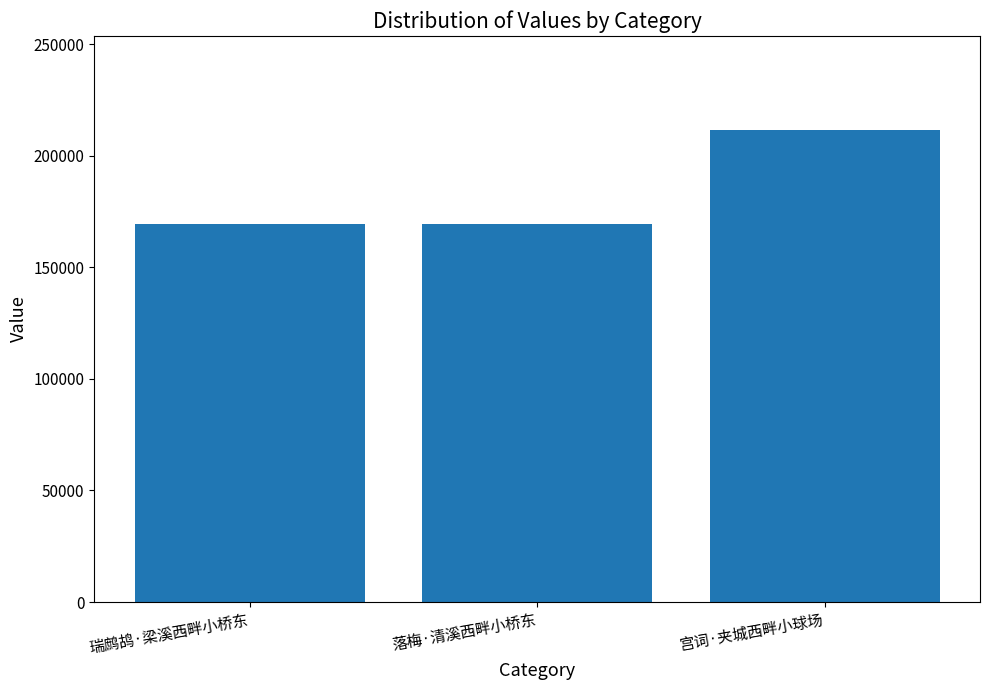

What is the sum of all values?

549911